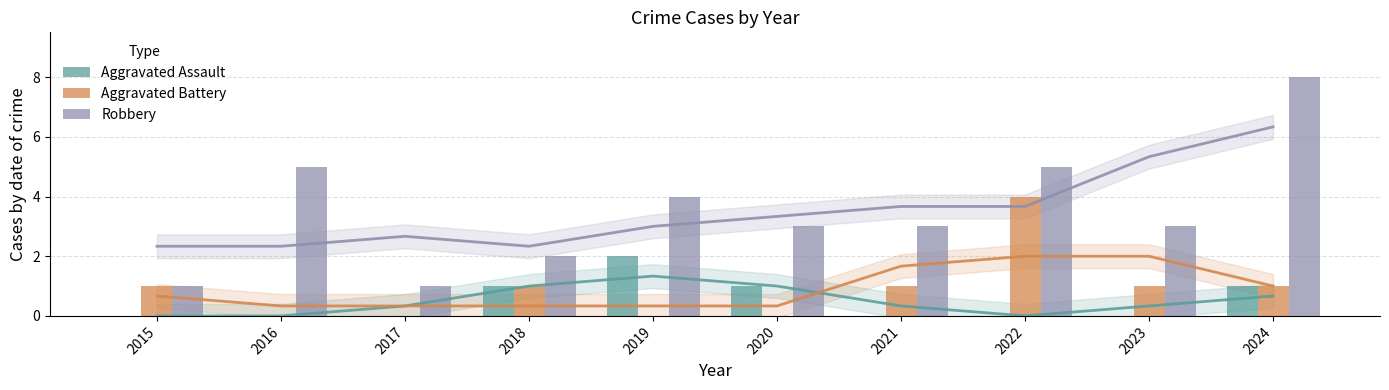

True or false: Robbery has a value of 8 at 2024.

True